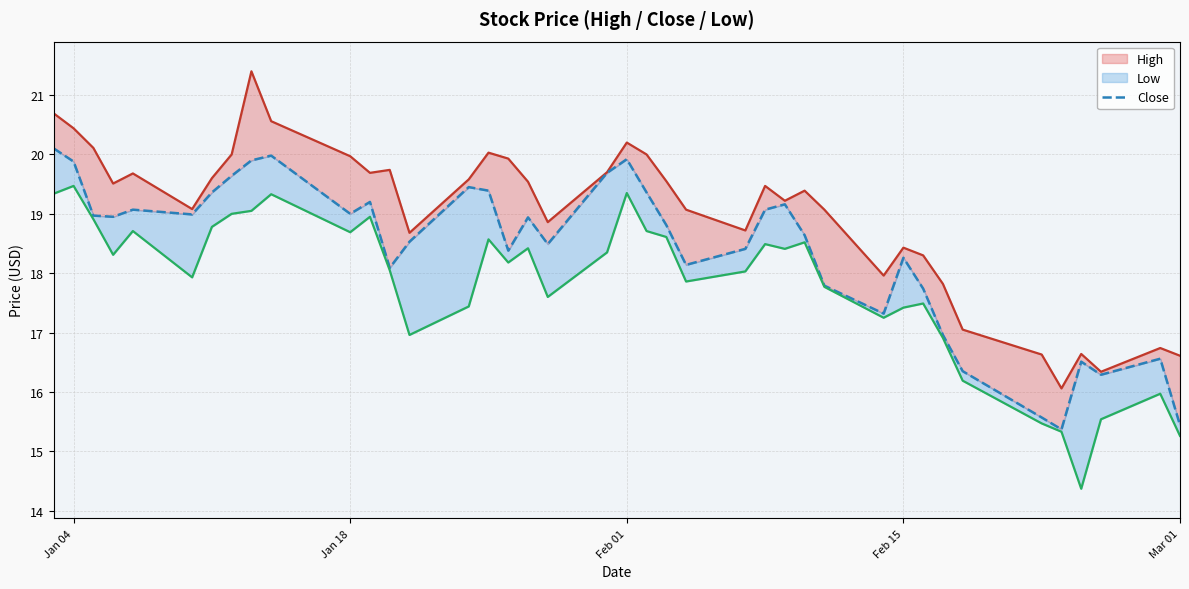

In Close, how many points are lower than both neighbors (excluding endpoints)?

10